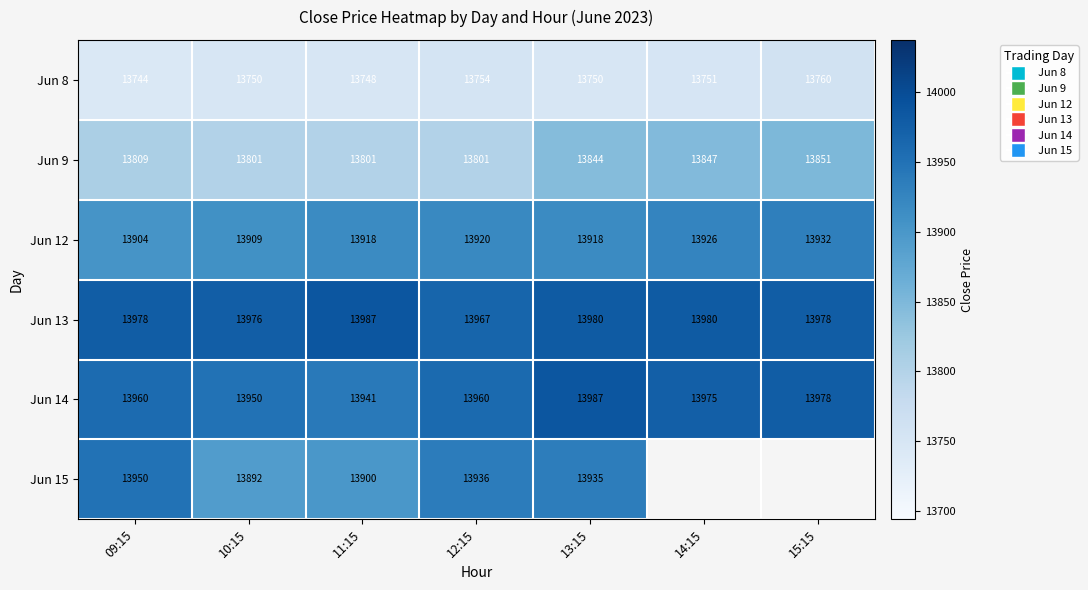

The Jun 12 series shows 3554.5 at 09:15. True or false?

False